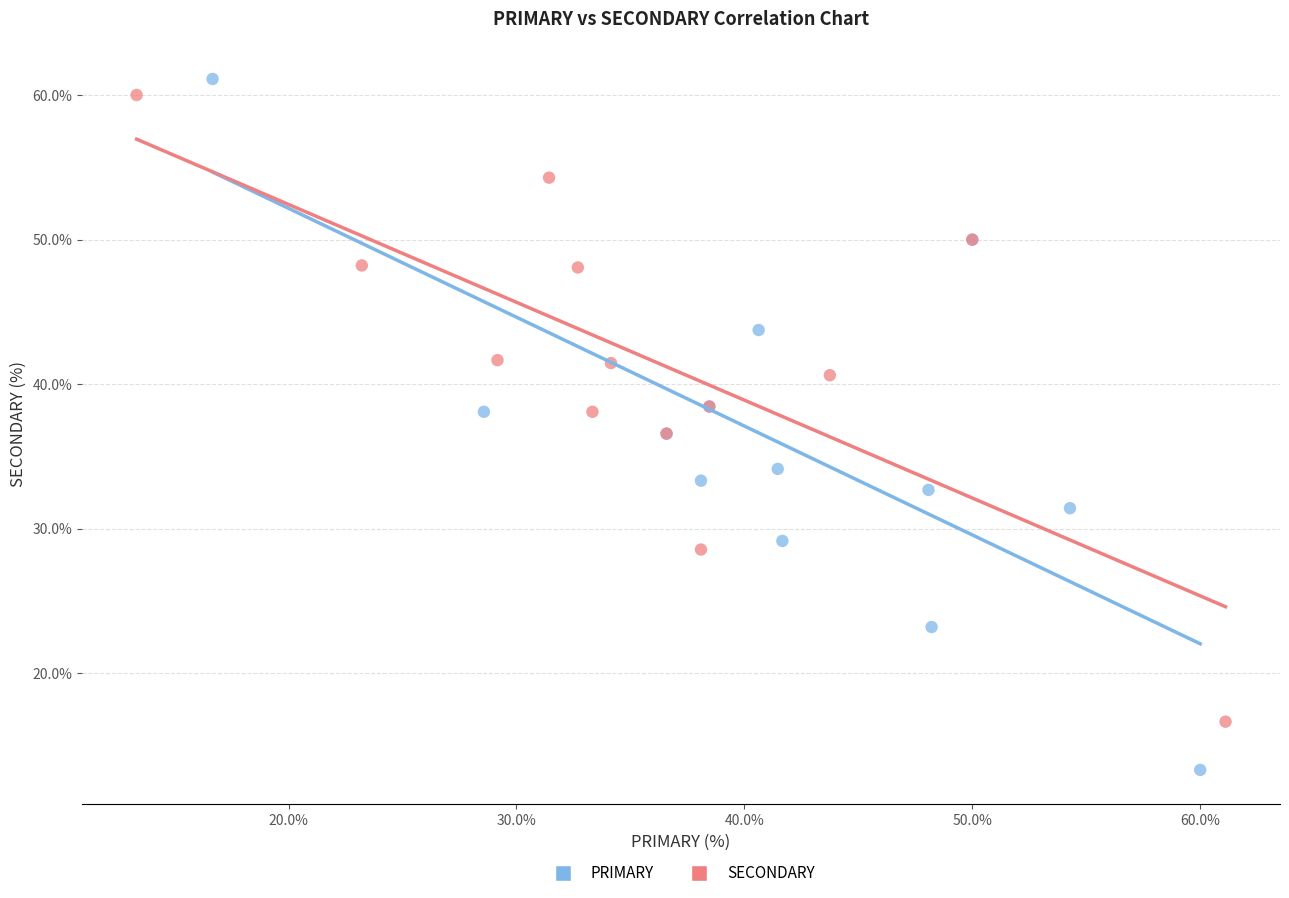

Which series reaches the minimum Y coordinate?

PRIMARY